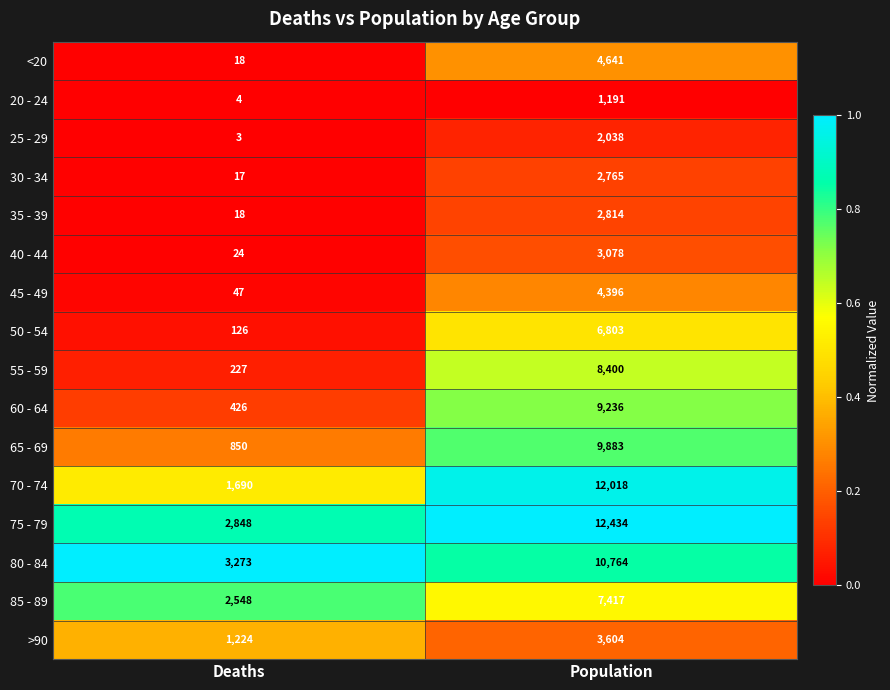

List the series in order of their peak value, highest first.

75 - 79, 70 - 74, 80 - 84, 65 - 69, 60 - 64, 55 - 59, 85 - 89, 50 - 54, <20, 45 - 49, >90, 40 - 44, 35 - 39, 30 - 34, 25 - 29, 20 - 24